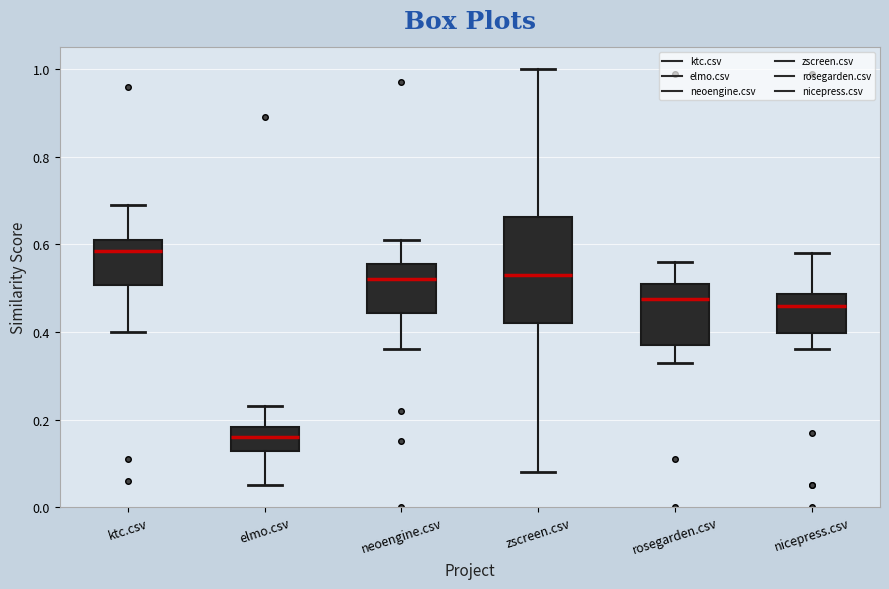

Where does the median line of the box for ktc.csv sit on the y-axis? The values are not printed on the chart, so give them approximately, as read against the axis.

0.58